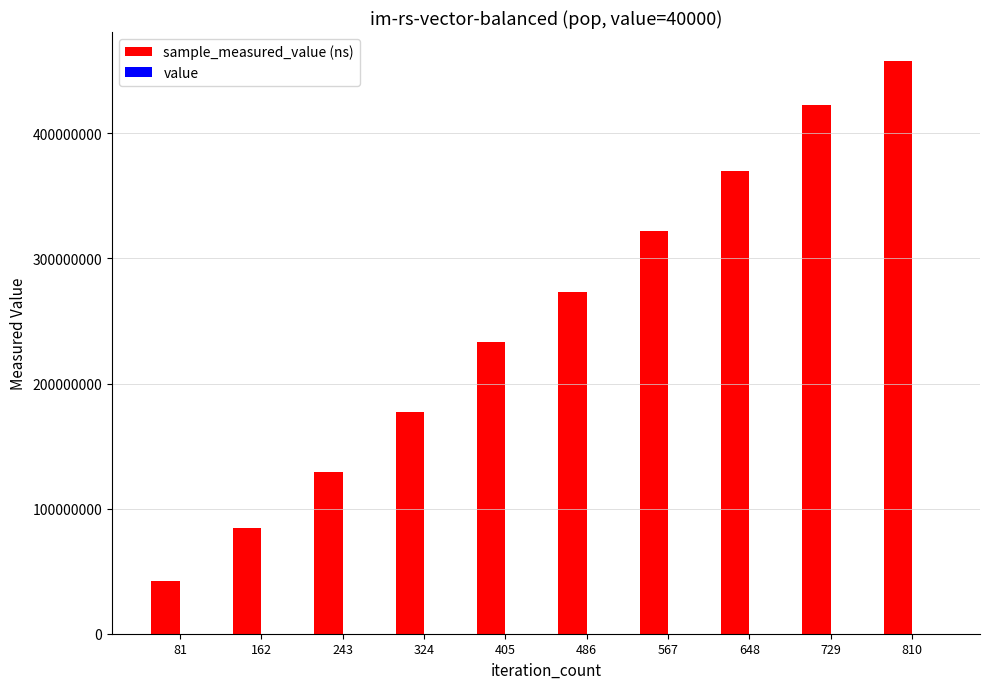

At which category is the sum across all series the highest?

810